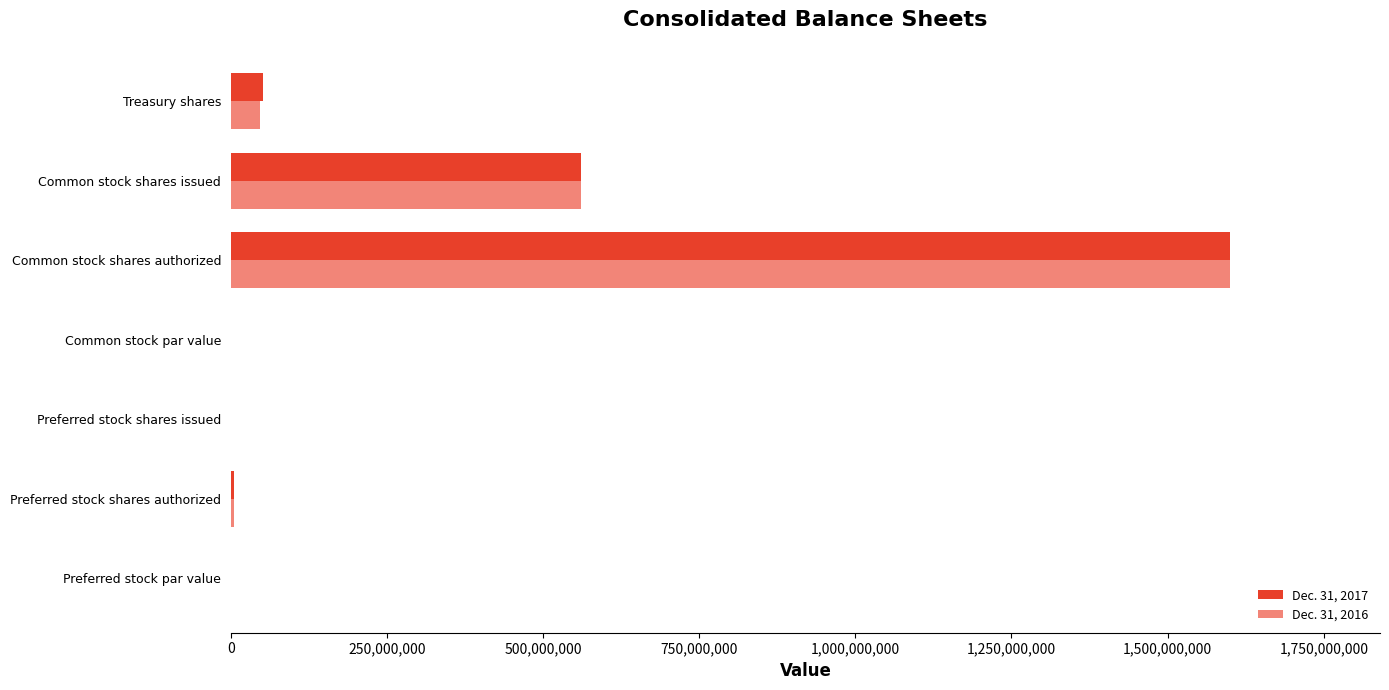

What is the greatest value displayed?

1600000000